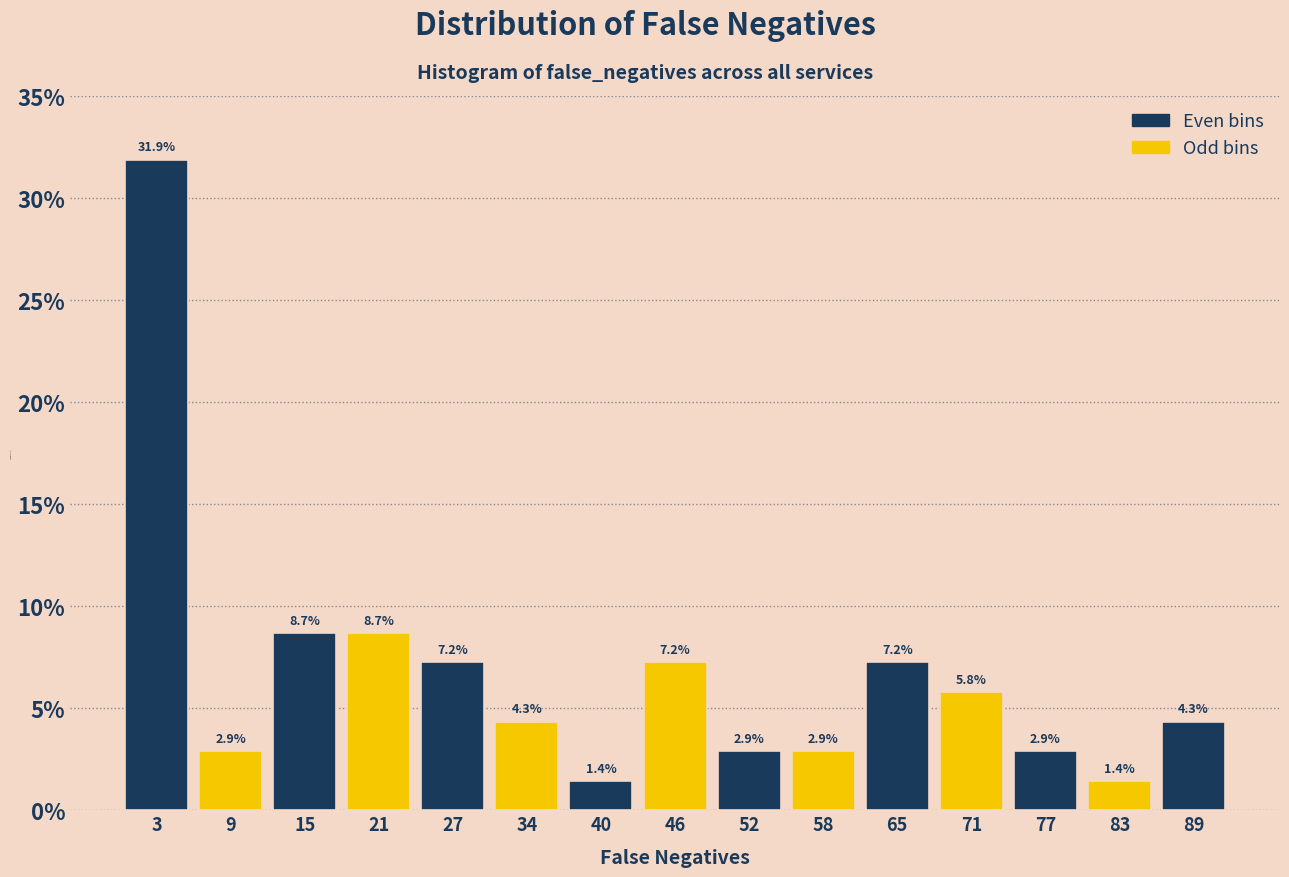

Reading left to right, transcribe this chart: for each bar, give the range it covers on the x-axis and its height. The bar edges are not printed on the chart, so give them approximately, as read against the axis.

0.0 to 6.2: 31.9
6.2 to 12.4: 2.9
12.4 to 18.6: 8.7
18.6 to 24.8: 8.7
24.8 to 31.0: 7.2
31.0 to 37.2: 4.3
37.2 to 43.4: 1.4
43.4 to 49.6: 7.2
49.6 to 55.8: 2.9
55.8 to 62.0: 2.9
62.0 to 68.2: 7.2
68.2 to 74.4: 5.8
74.4 to 80.6: 2.9
80.6 to 86.8: 1.4
86.8 to 93.0: 4.3